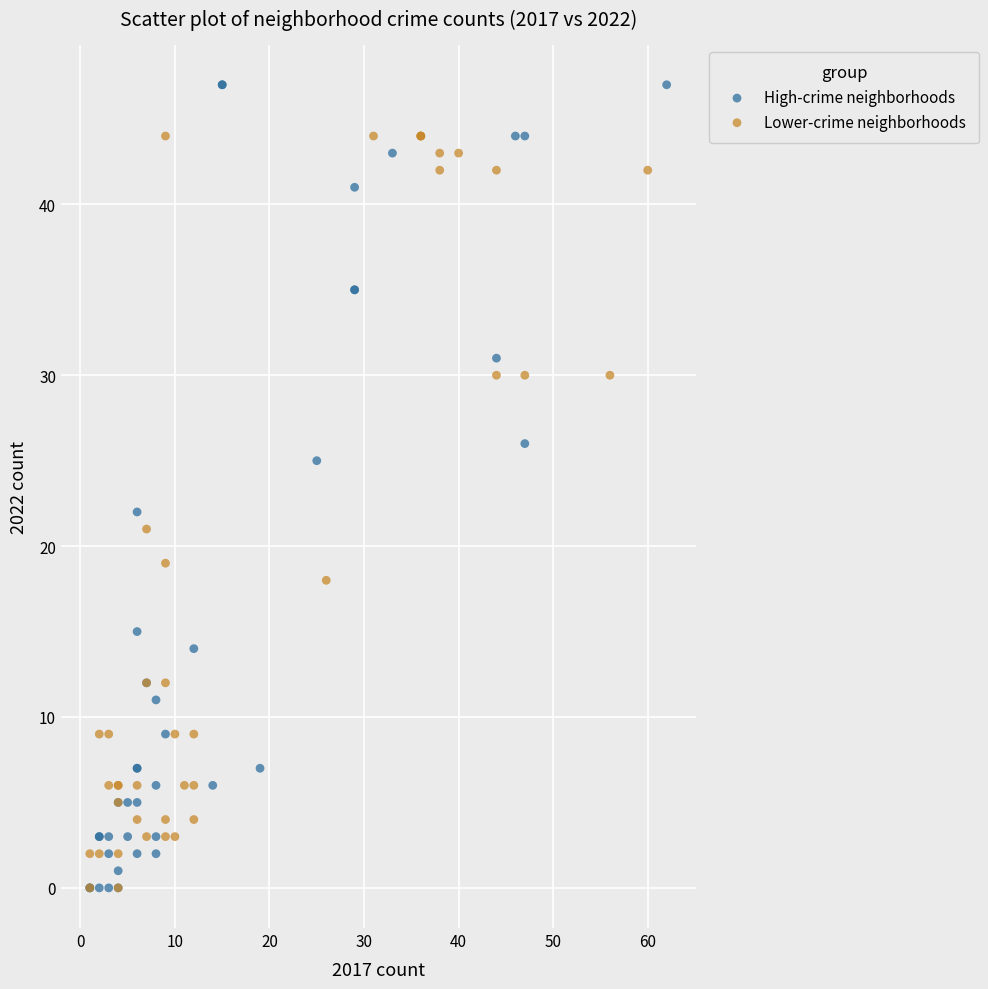

Which series contains the highest Y value?

High-crime neighborhoods